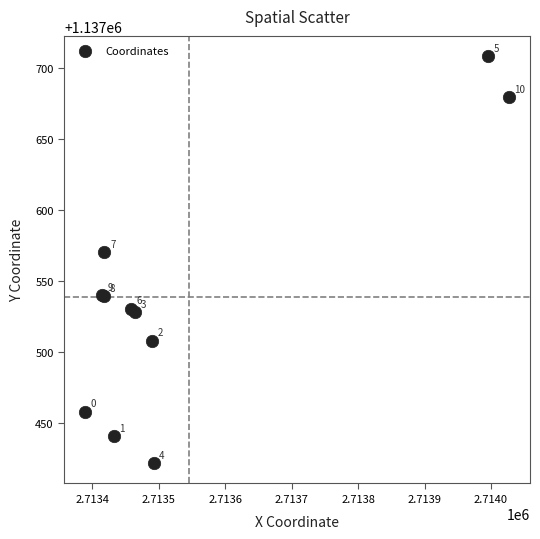

What Y value in the scatter plot is closest to 1137564?

1137570.1